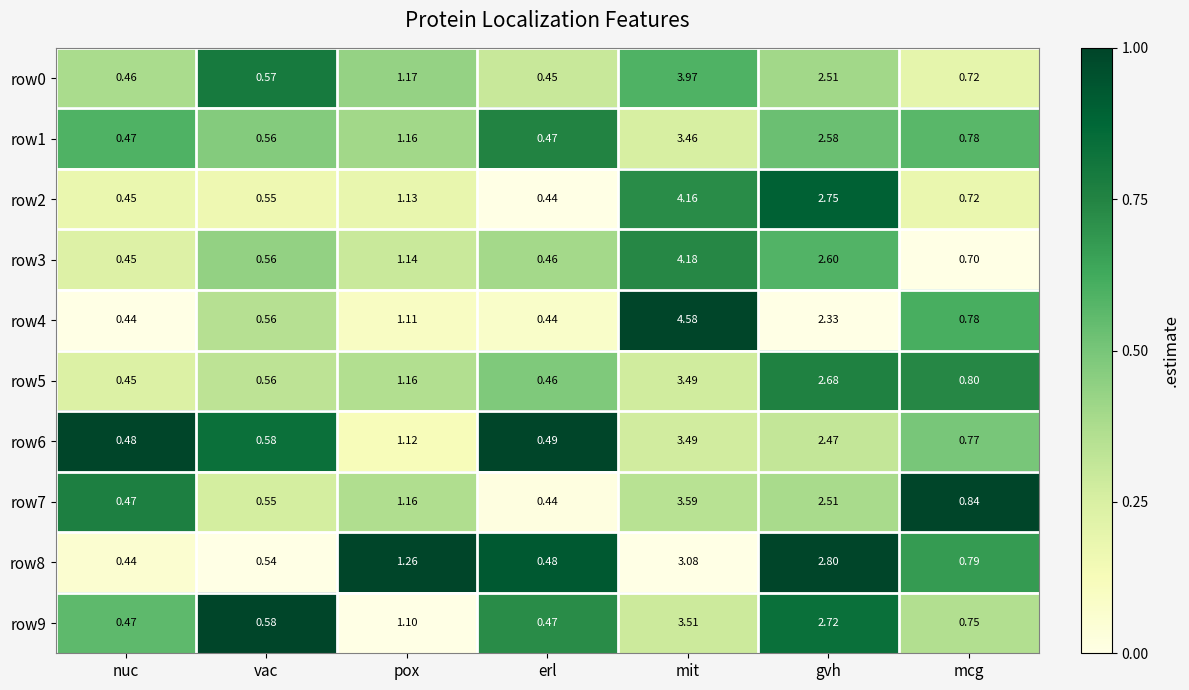

At which label is row3 closest to 2?

gvh